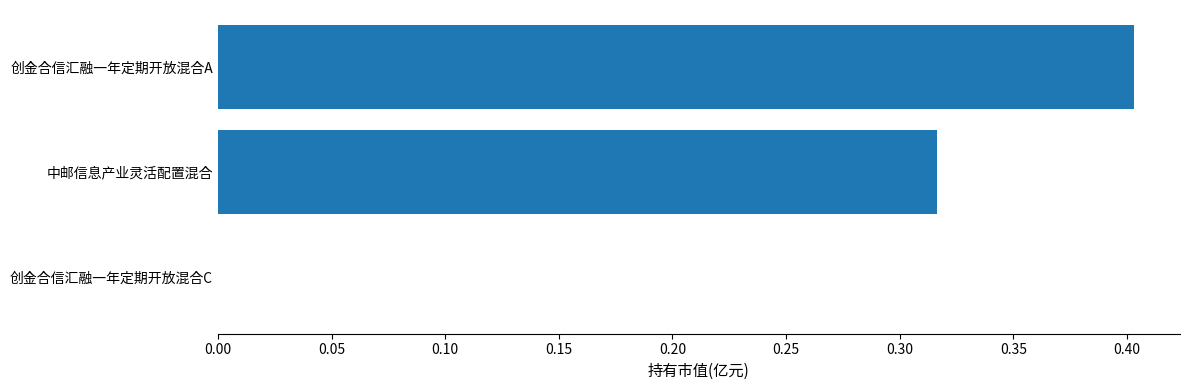

What is the sum of all values?

0.7